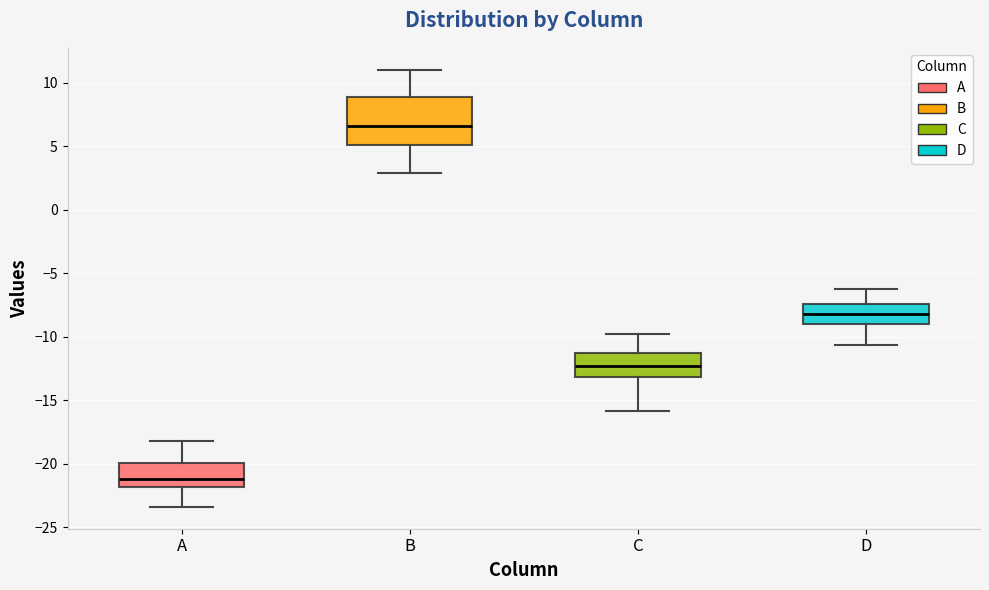

Reading left to right, transcribe this box plot: for each box, give where its median line is, the range the box spans, and where its two whiskers end, as read against the y-axis. The values are not printed on the chart, so give them approximately, as read against the axis.

A: median -21.0, box -22.0 to -20.0, whiskers -23.5 to -18.0
B: median 6.5, box 5.0 to 9.0, whiskers 3.0 to 11.0
C: median -12.5, box -13.0 to -11.5, whiskers -16.0 to -10.0
D: median -8.0, box -9.0 to -7.5, whiskers -10.5 to -6.5